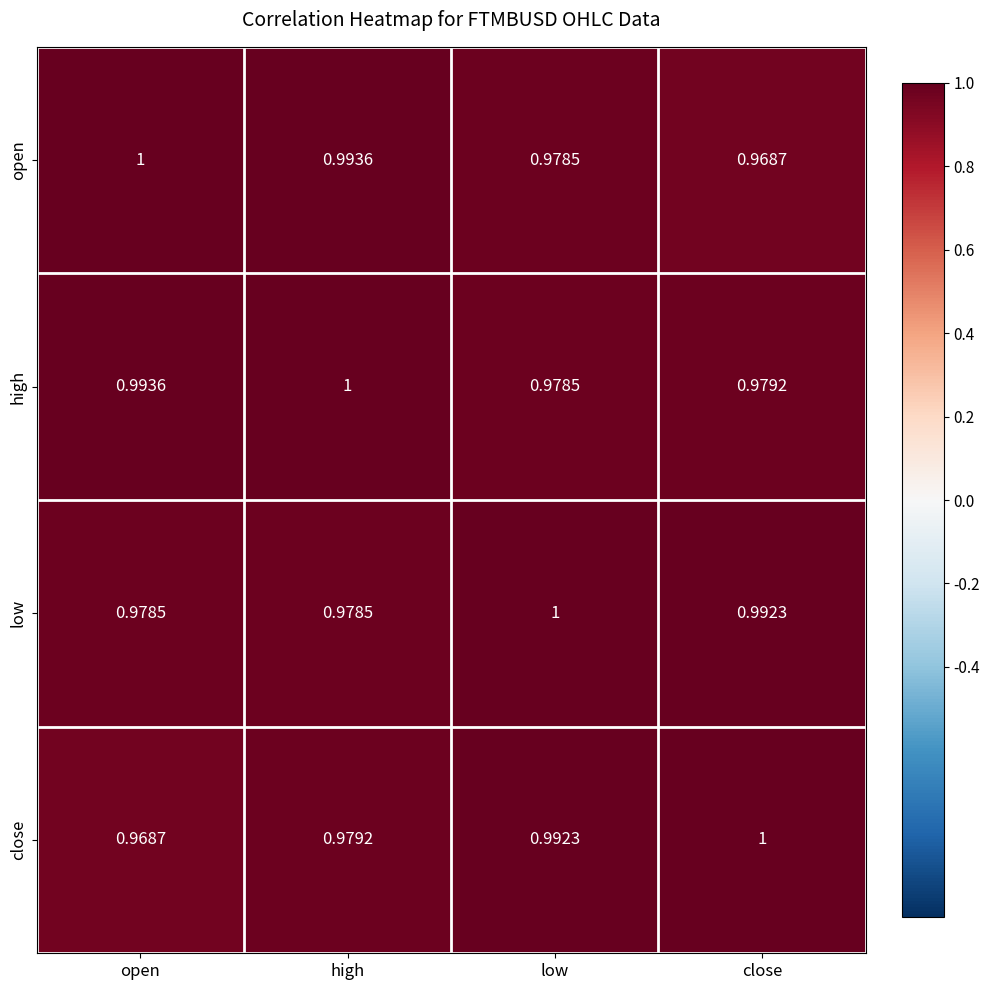

At how many categories does at least one series exceed 0?

4